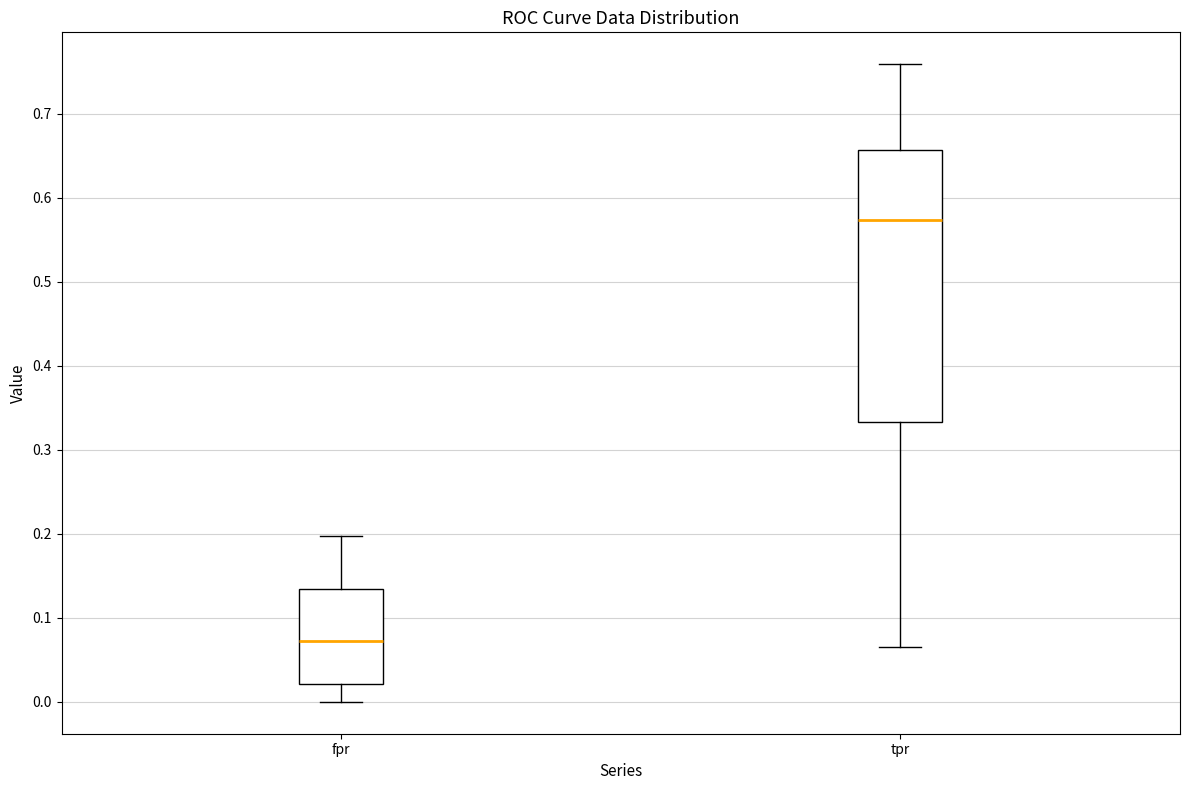

Reading left to right, transcribe this box plot: for each box, give where its median line is, the range the box spans, and where its two whiskers end, as read against the y-axis. The values are not printed on the chart, so give them approximately, as read against the axis.

fpr: median 0.07, box 0.02 to 0.13, whiskers 0.00 to 0.20
tpr: median 0.57, box 0.33 to 0.66, whiskers 0.06 to 0.76